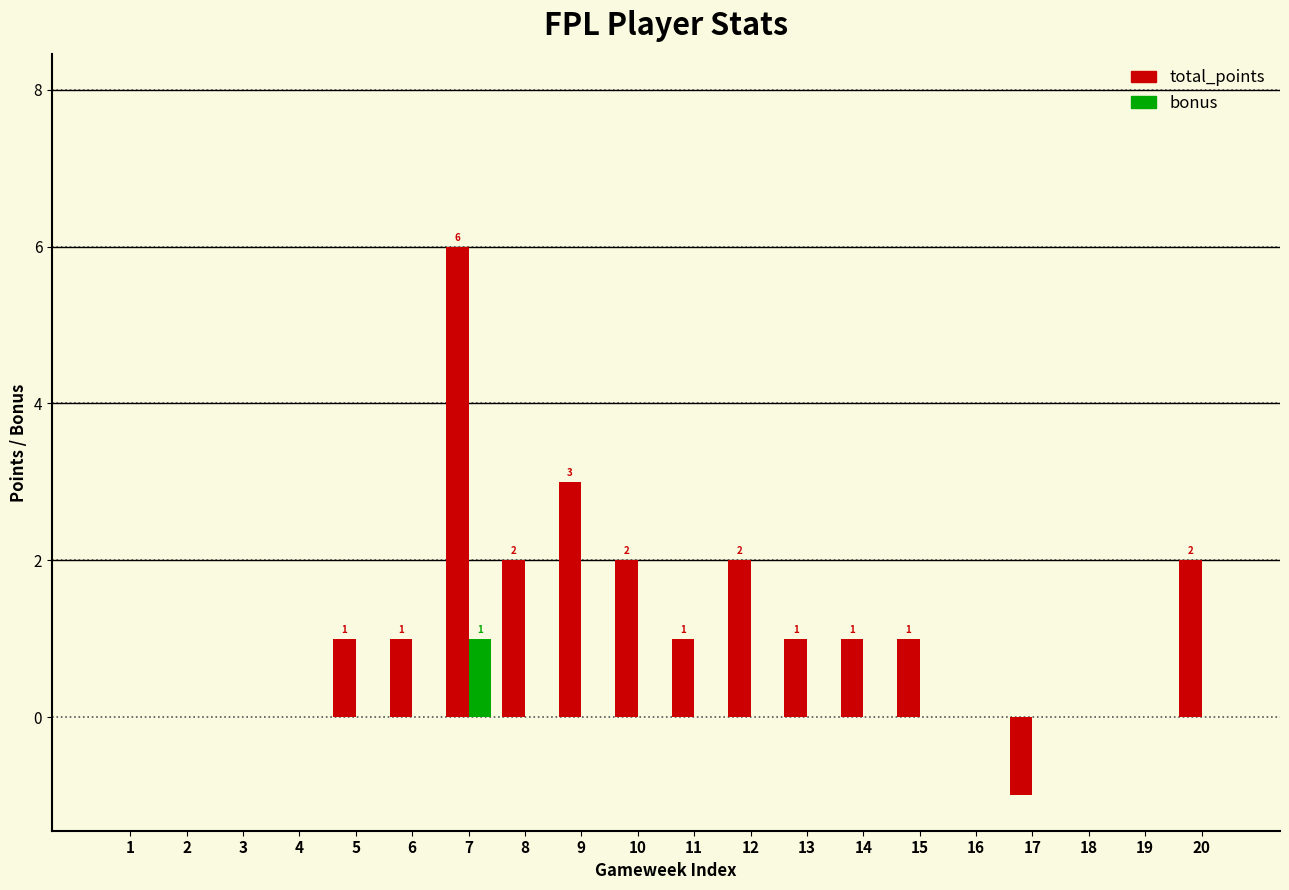

Which series has the largest total across all categories?

total_points